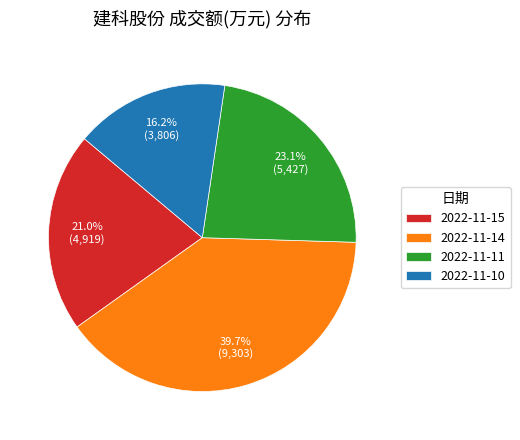

Which slice is the smallest?

2022-11-10